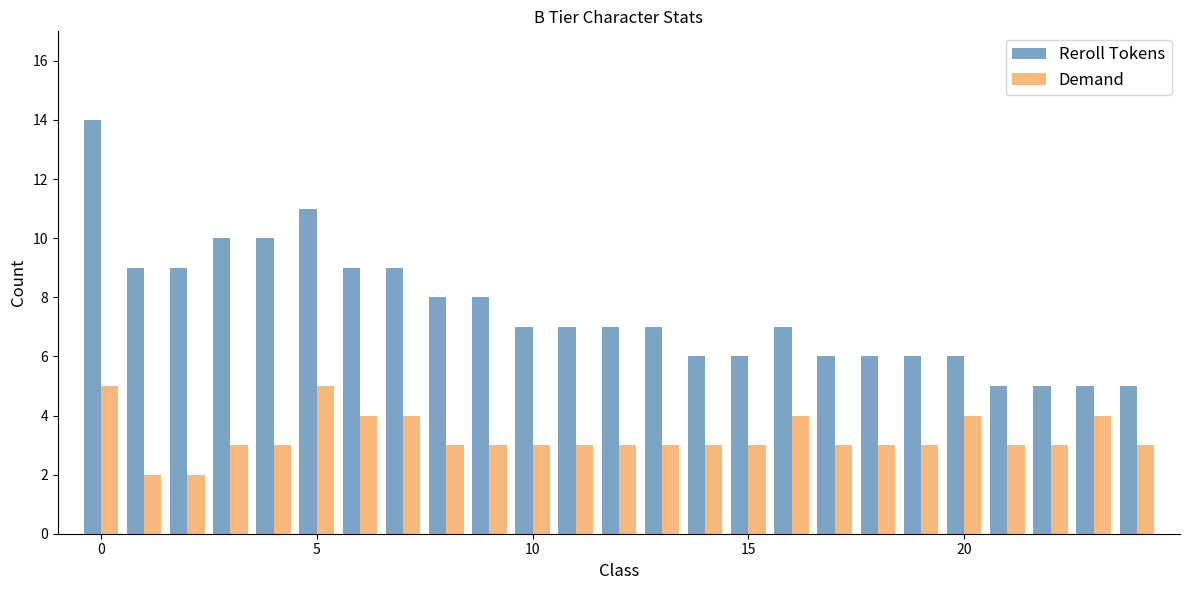

Which series has the largest total across all categories?

Reroll Tokens